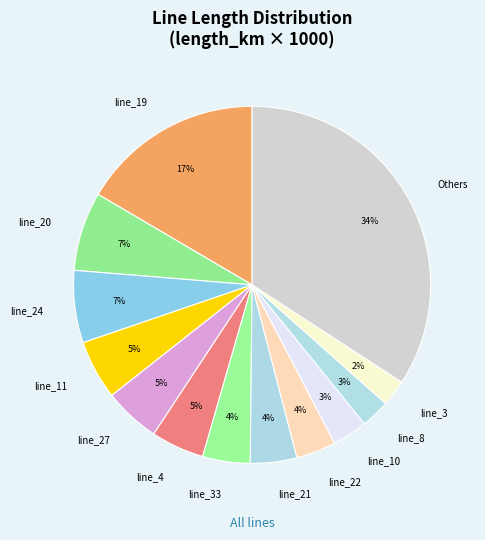

To the nearest percent, what percentage of the pie is line_21?

4%